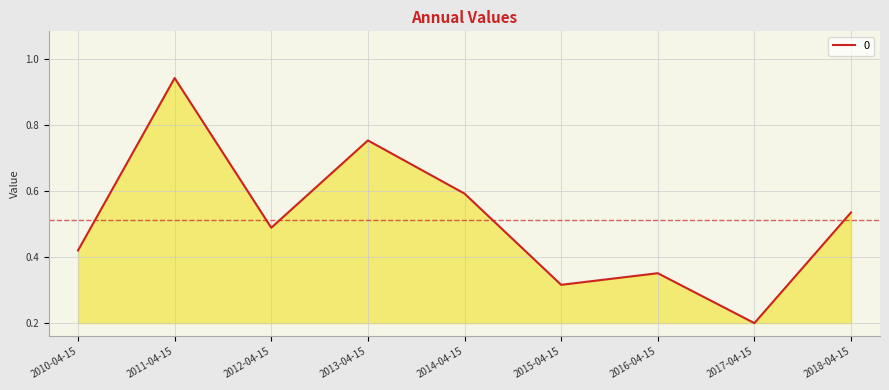

What is the difference between the maximum and minimum values?

0.7